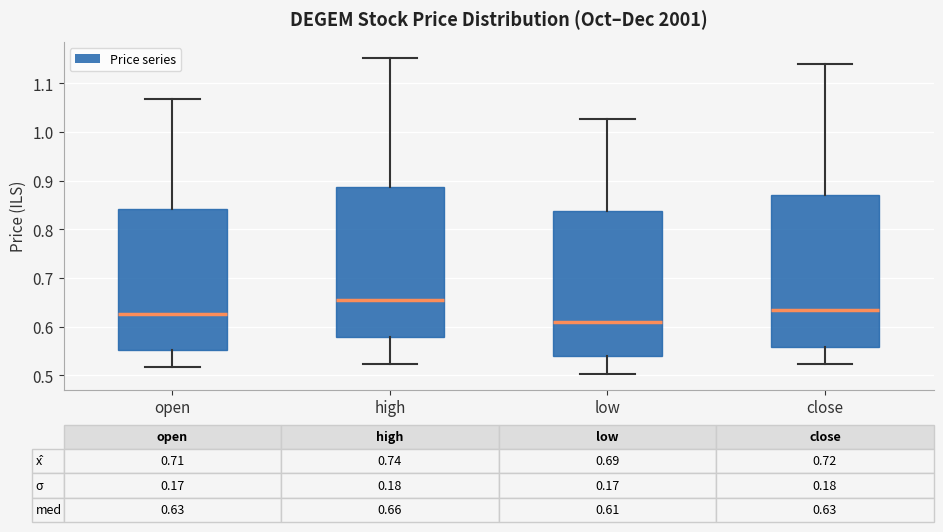

Which box has the highest median line?

high